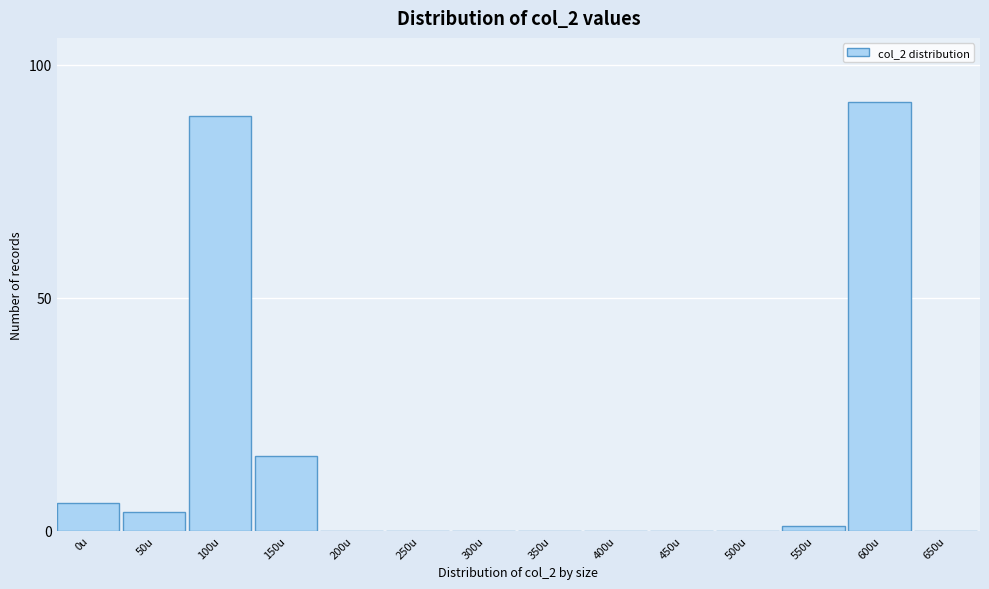

Reading left to right, transcribe all the data shown in this chart.

0u=6	50u=4	100u=89	150u=16	200u=0	250u=0	300u=0	350u=0	400u=0	450u=0	500u=0	550u=1	600u=92	650u=0